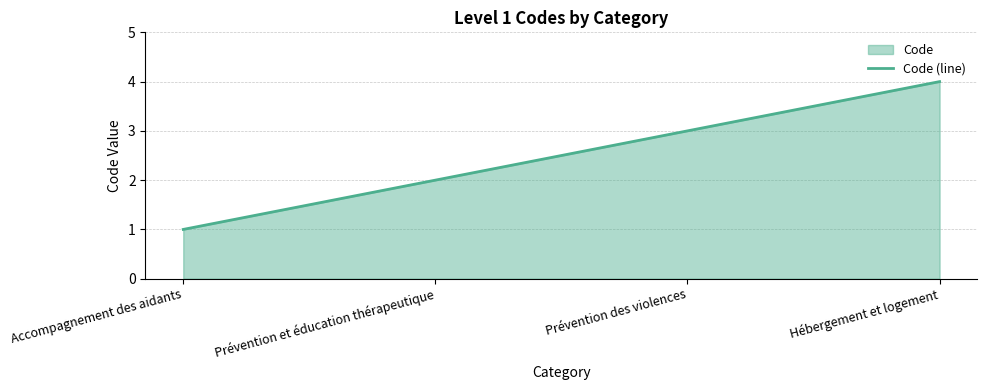

How many lines are shown in the chart?

1